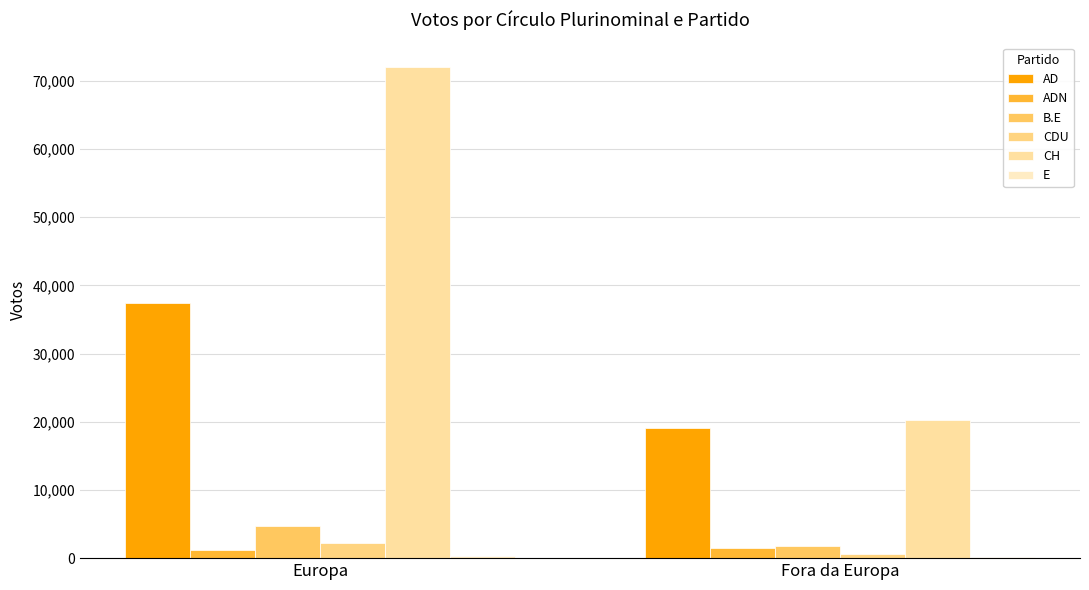

At Fora da Europa, list the series in order from smallest to largest.

E, CDU, ADN, B.E, AD, CH